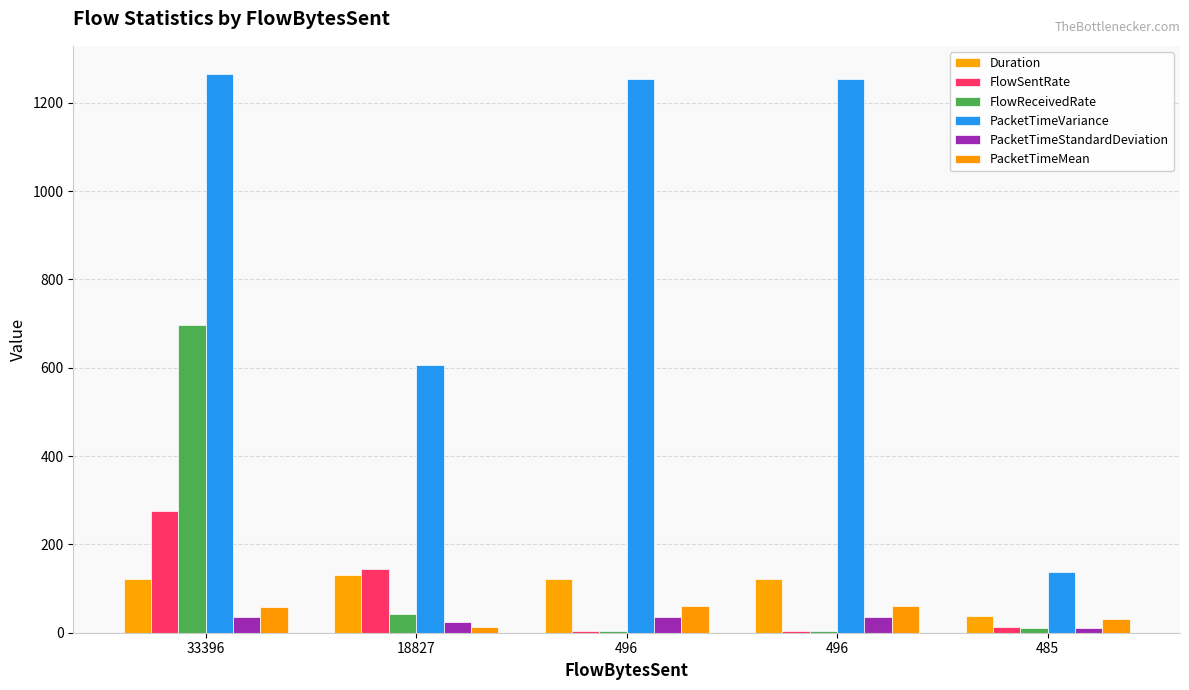

Are the bars grouped side by side (vs. stacked)?

Yes